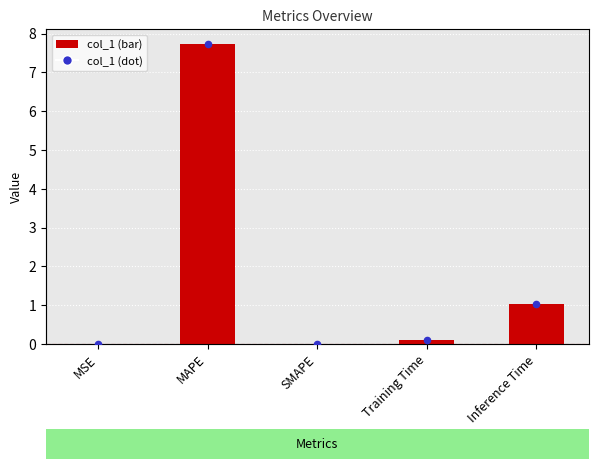

At how many categories does at least one series exceed 5?

1